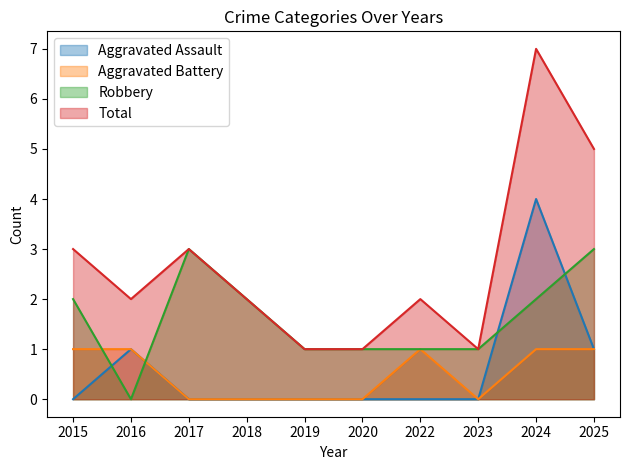

Rank the series by their maximum value, from highest to lowest.

Total, Aggravated Assault, Robbery, Aggravated Battery